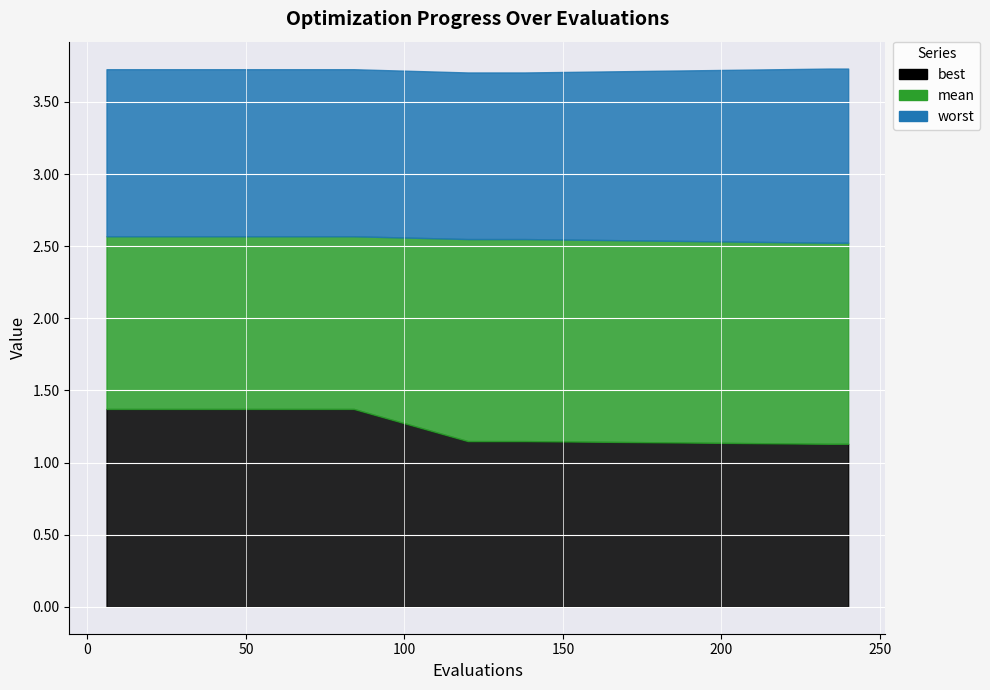

How many lines are shown in the chart?

3